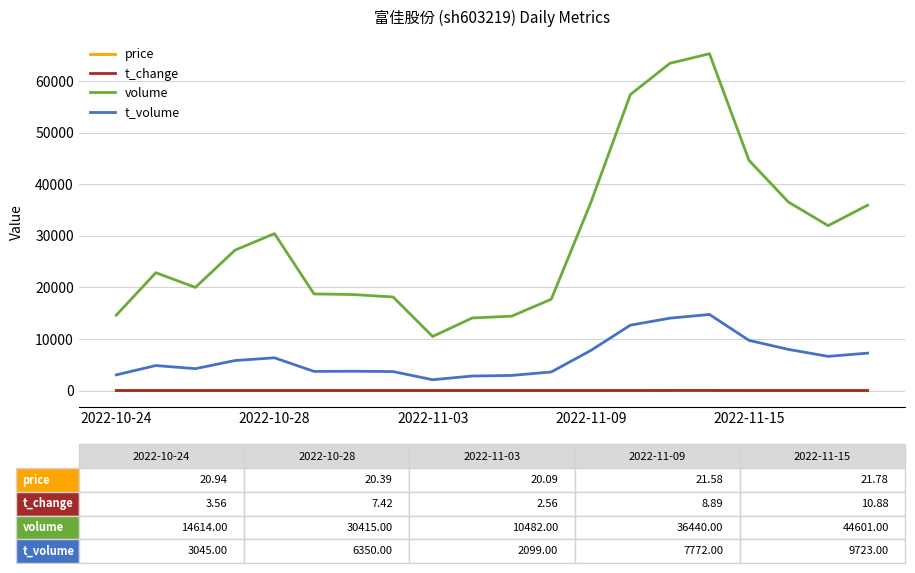

What is the highest value of the volume series?

65276.0